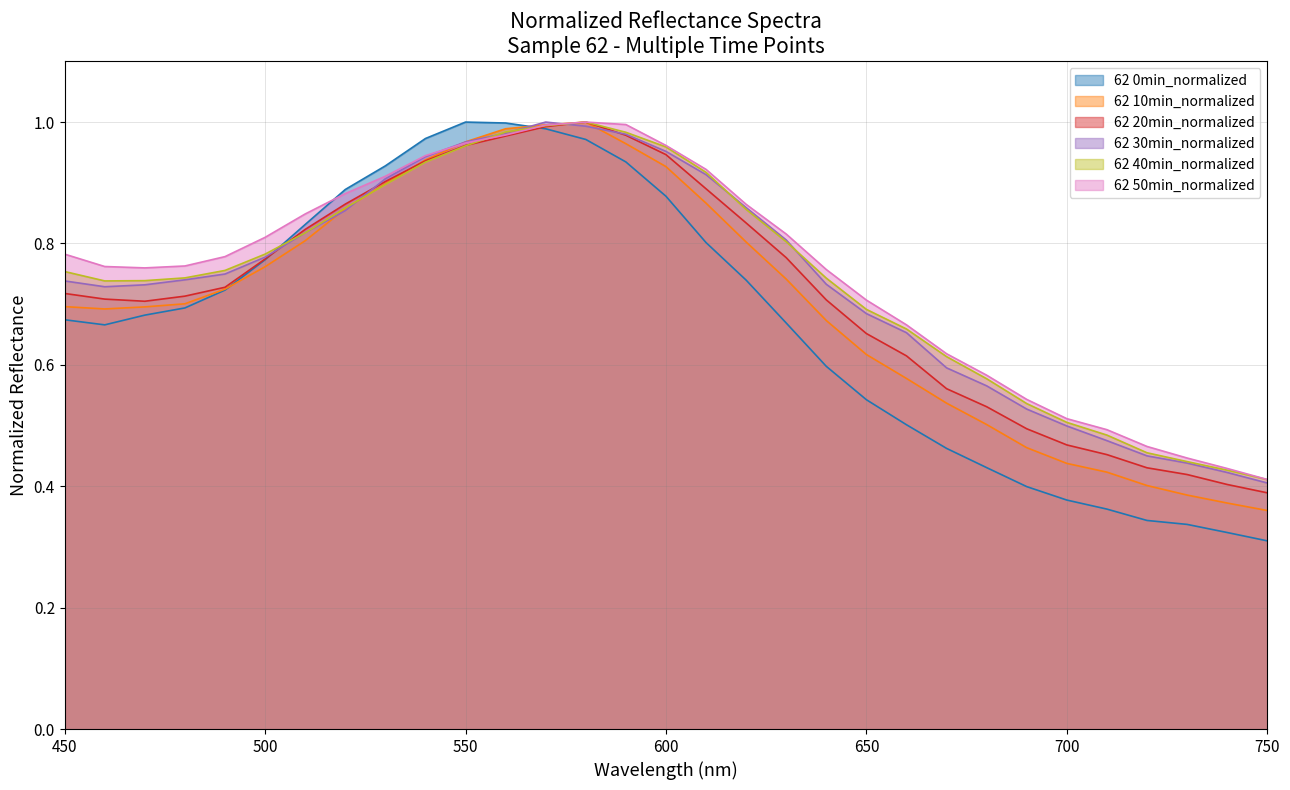

True or false: 62 0min_normalized has a value of 1.0 at 550.

True